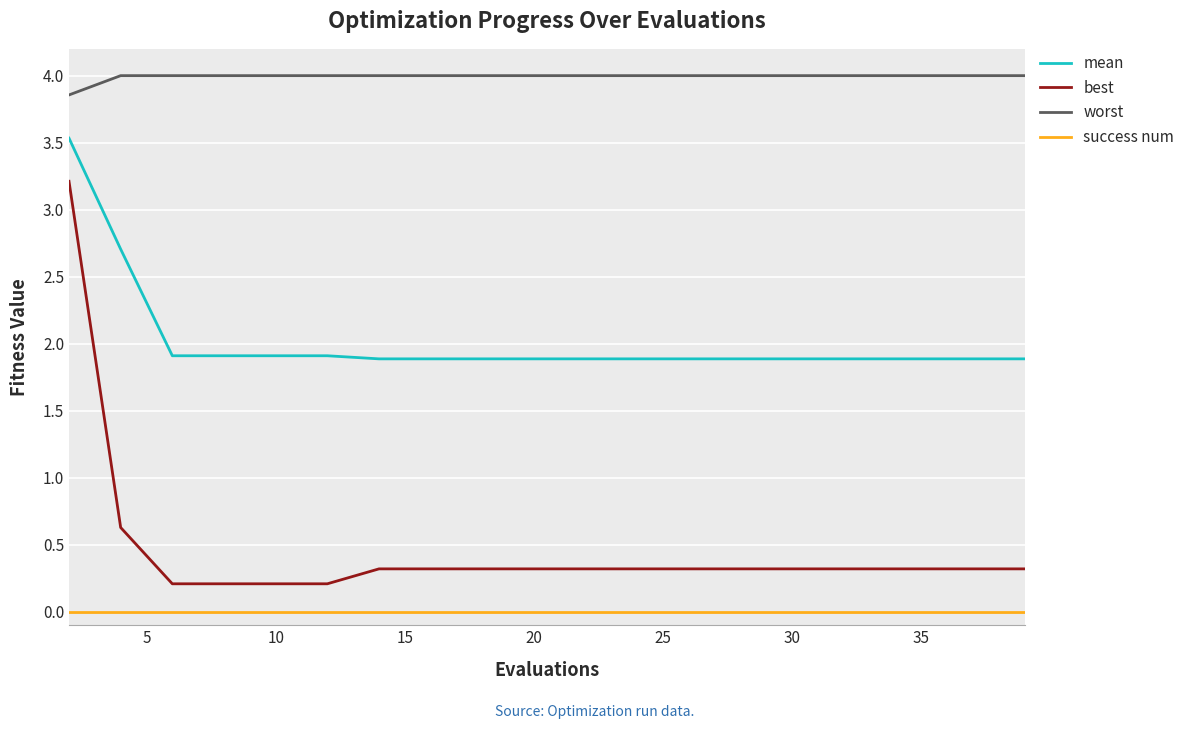

True or false: success num and worst cross at least once.

False